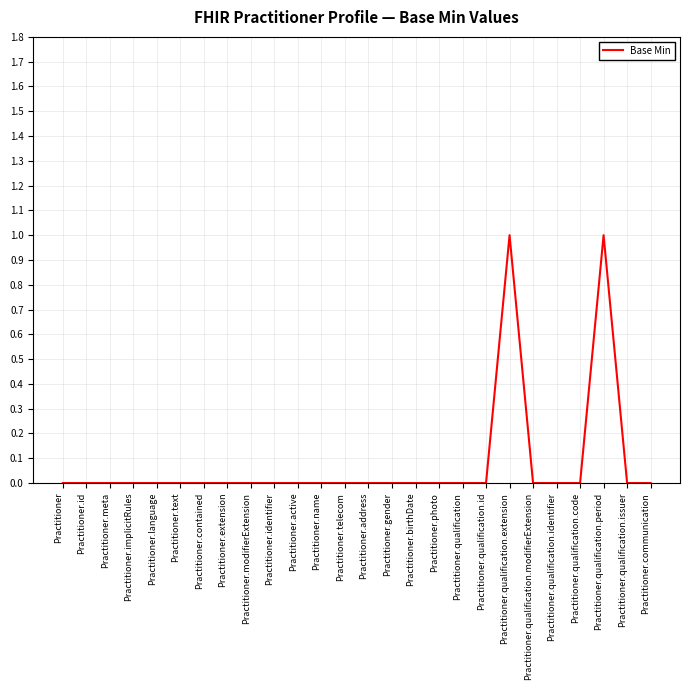

What position from the left is Practitioner.extension?

8